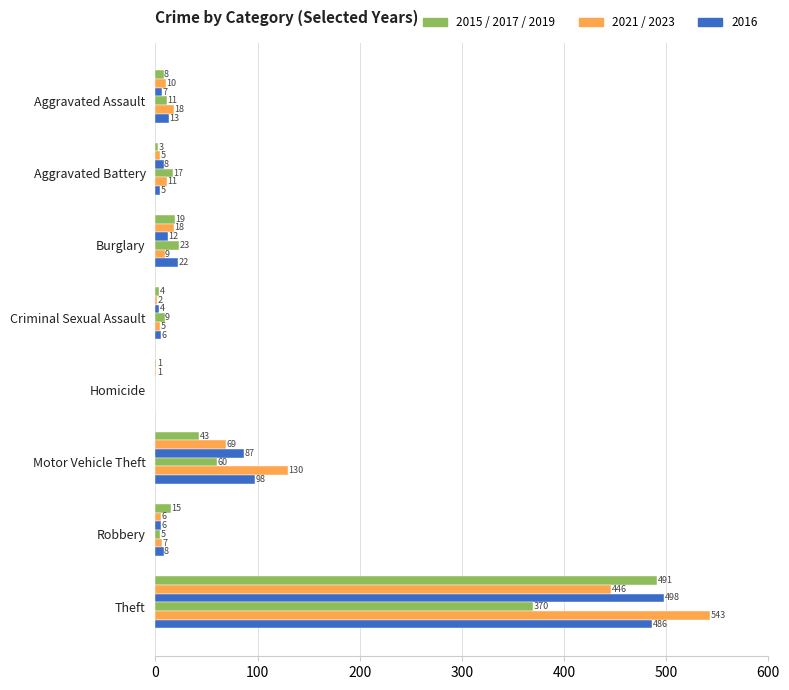

How many series are shown in this chart?

6